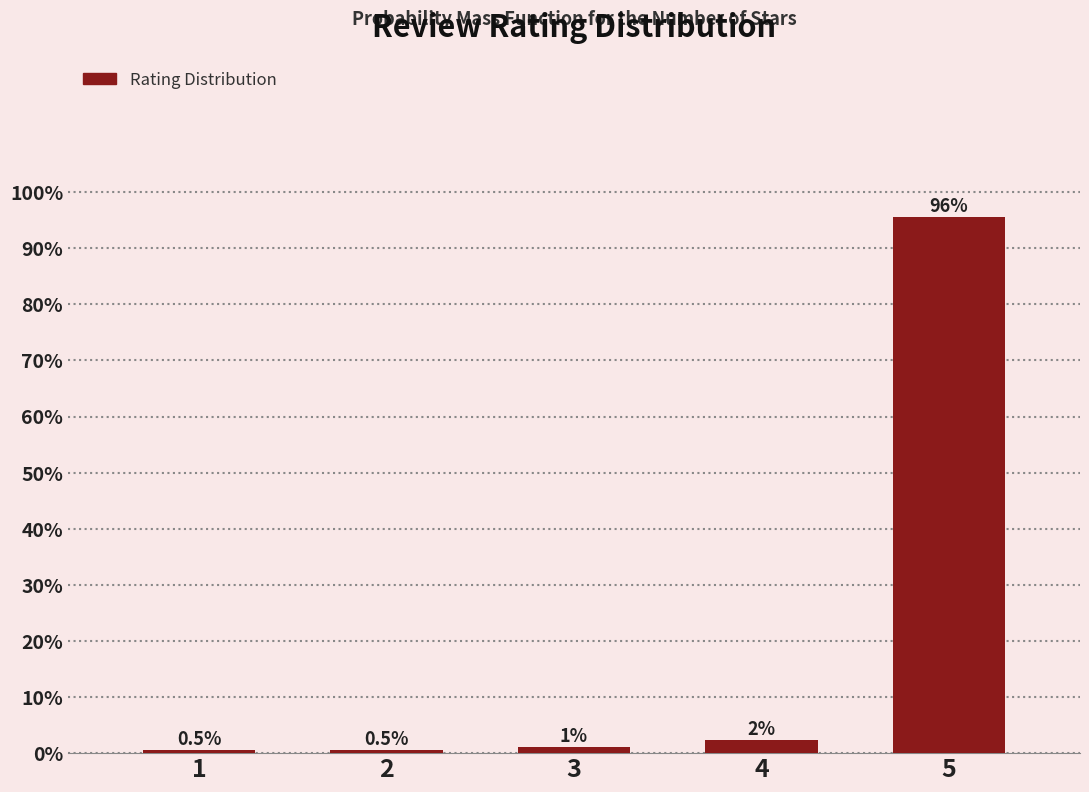

Where is the data nearest to the value 48?

4